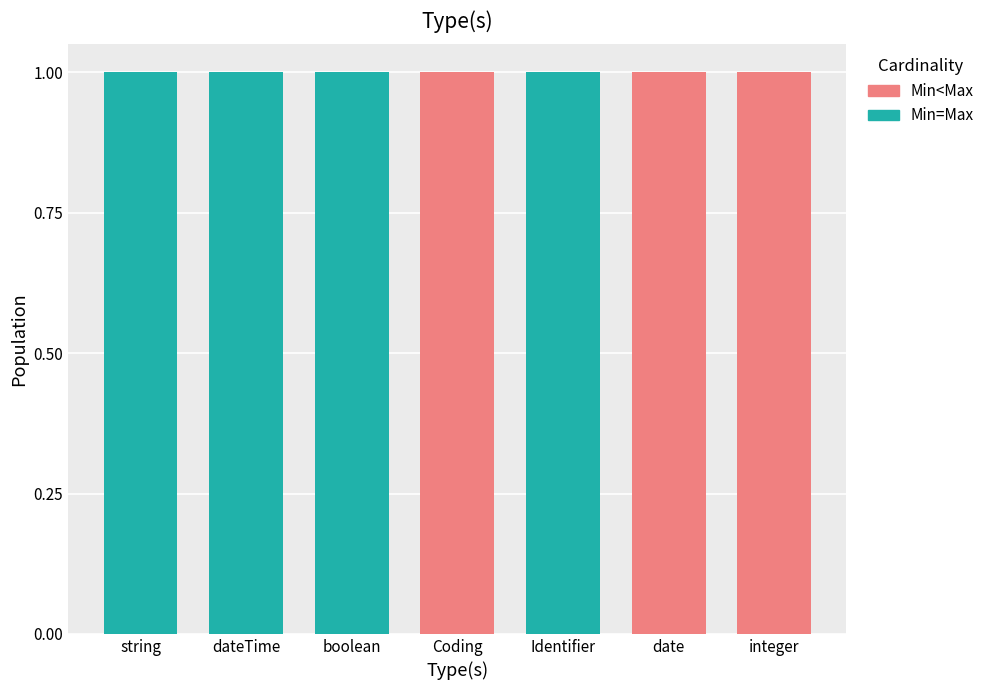

The Min=Max series shows 0 at integer. True or false?

True